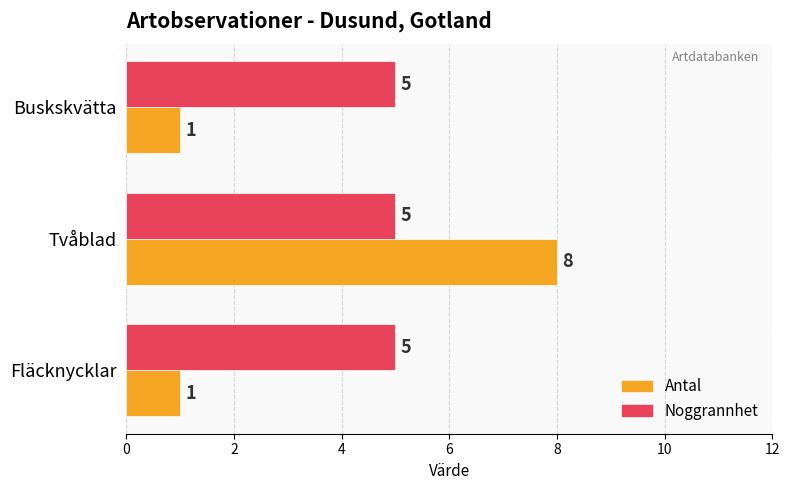

Which series has the widest spread of values?

Antal